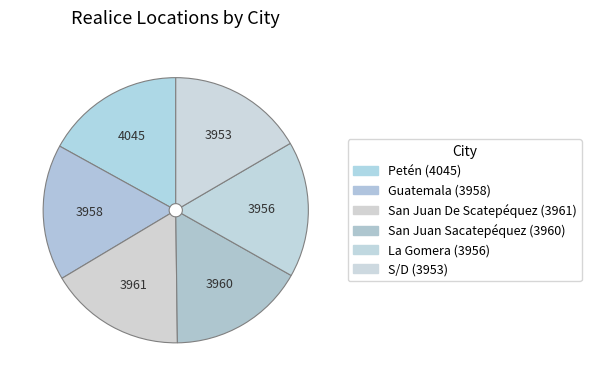

Which category has the biggest portion of the pie?

Petén